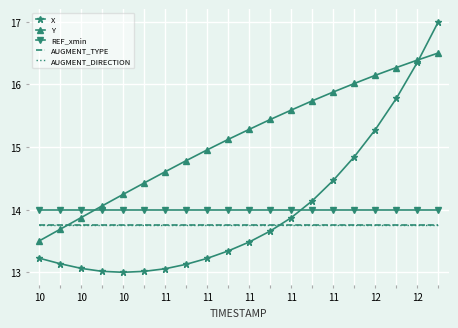

Reading left to right, what are all the values shown in this chart?

X: 13.2	13.1	13.1	13.0	13.0	13.0	13.1	13.1	13.2	13.3	13.5	13.7	13.9	14.1	14.5	14.8	15.3	15.8	16.4	17.0
Y: 13.5	13.7	13.9	14.1	14.2	14.4	14.6	14.8	15.0	15.1	15.3	15.4	15.6	15.7	15.9	16.0	16.1	16.3	16.4	16.5
REF_xmin: 14.0	14.0	14.0	14.0	14.0	14.0	14.0	14.0	14.0	14.0	14.0	14.0	14.0	14.0	14.0	14.0	14.0	14.0	14.0	14.0
AUGMENT_TYPE: 13.8	13.8	13.8	13.8	13.8	13.8	13.8	13.8	13.8	13.8	13.8	13.8	13.8	13.8	13.8	13.8	13.8	13.8	13.8	13.8
AUGMENT_DIRECTION: 13.8	13.8	13.8	13.8	13.8	13.8	13.8	13.8	13.8	13.8	13.8	13.8	13.8	13.8	13.8	13.8	13.8	13.8	13.8	13.8